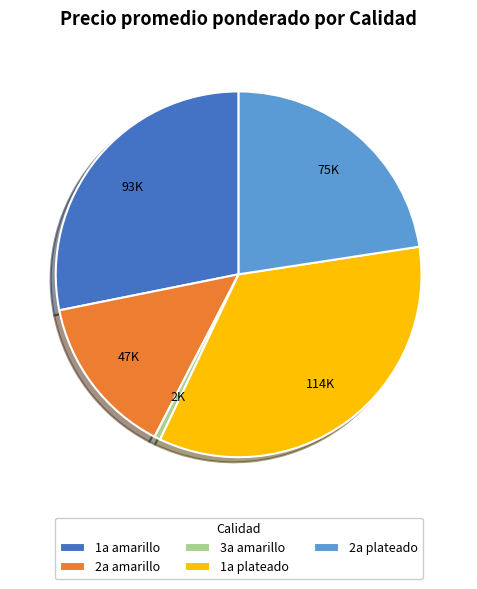

Rank the categories by value from highest to lowest.

1a plateado, 1a amarillo, 2a plateado, 2a amarillo, 3a amarillo